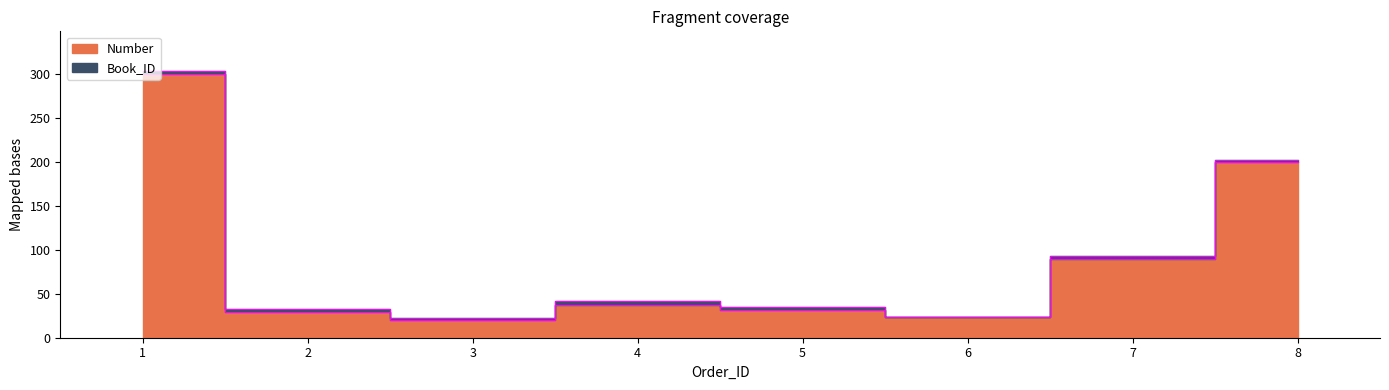

What is the ratio of the value at 8 to the value at 2?

6.9